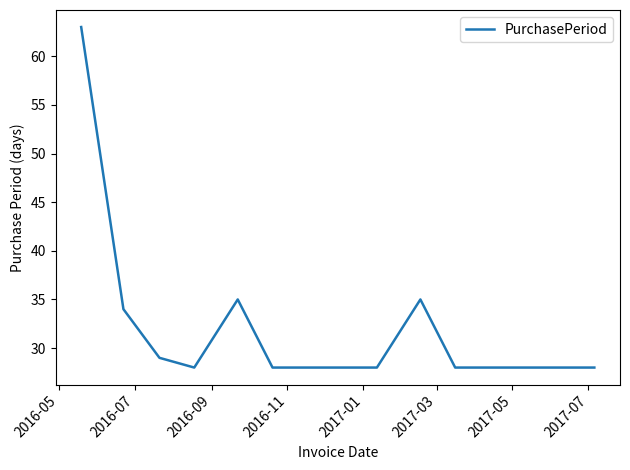

What is the minimum value shown in the chart?

28